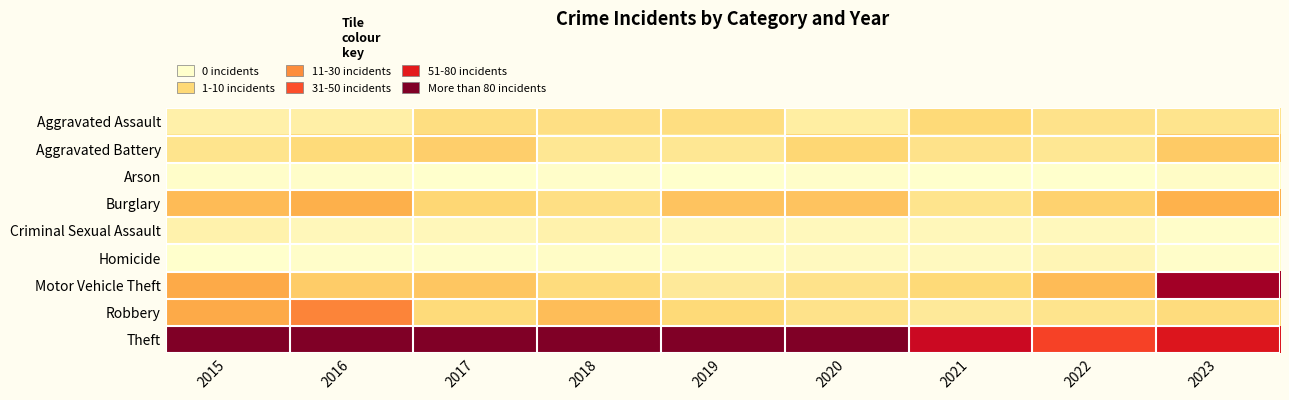

Reading left to right, what are all the values shown in this chart?

Aggravated Assault: 2015=11	2016=12	2017=24	2018=23	2019=24	2020=13	2021=27	2022=21	2023=20
Aggravated Battery: 2015=20	2016=26	2017=31	2018=18	2019=18	2020=28	2021=21	2022=18	2023=33
Arson: 2015=1	2016=1	2017=0	2018=1	2019=0	2020=1	2021=0	2022=0	2023=2
Burglary: 2015=38	2016=42	2017=28	2018=23	2019=35	2020=35	2021=20	2022=30	2023=41
Criminal Sexual Assault: 2015=10	2016=6	2017=6	2018=10	2019=6	2020=5	2021=6	2022=5	2023=1
Homicide: 2015=0	2016=1	2017=1	2018=2	2019=3	2020=4	2021=4	2022=7	2023=1
Motor Vehicle Theft: 2015=44	2016=32	2017=34	2018=25	2019=16	2020=21	2021=27	2022=38	2023=102
Robbery: 2015=44	2016=57	2017=26	2018=37	2019=27	2020=21	2021=16	2022=20	2023=25
Theft: 2015=119	2016=138	2017=119	2018=150	2019=112	2020=149	2021=91	2022=72	2023=85